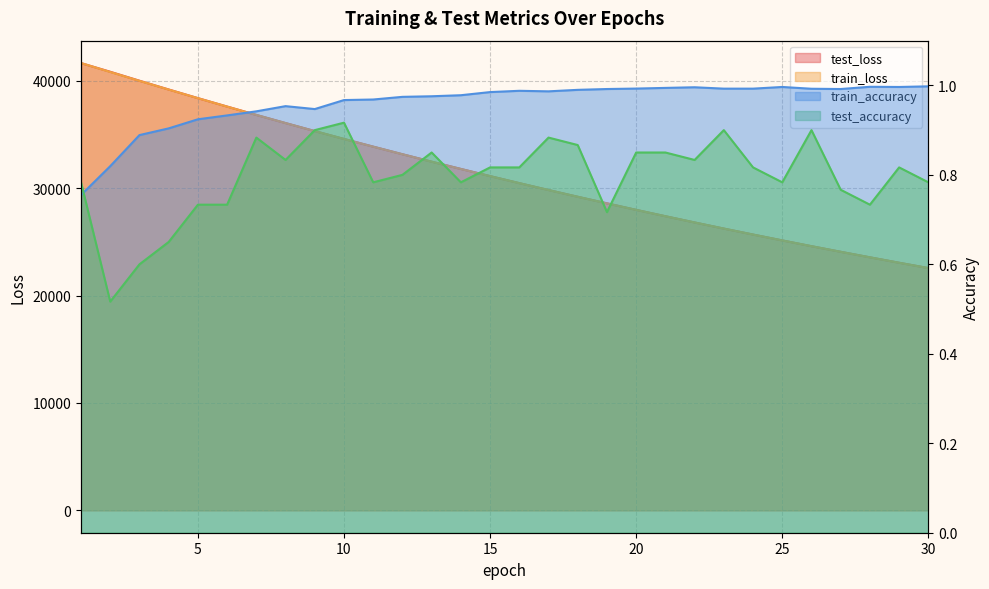

What is the difference between the maximum and minimum values in the train_loss series?

19087.3